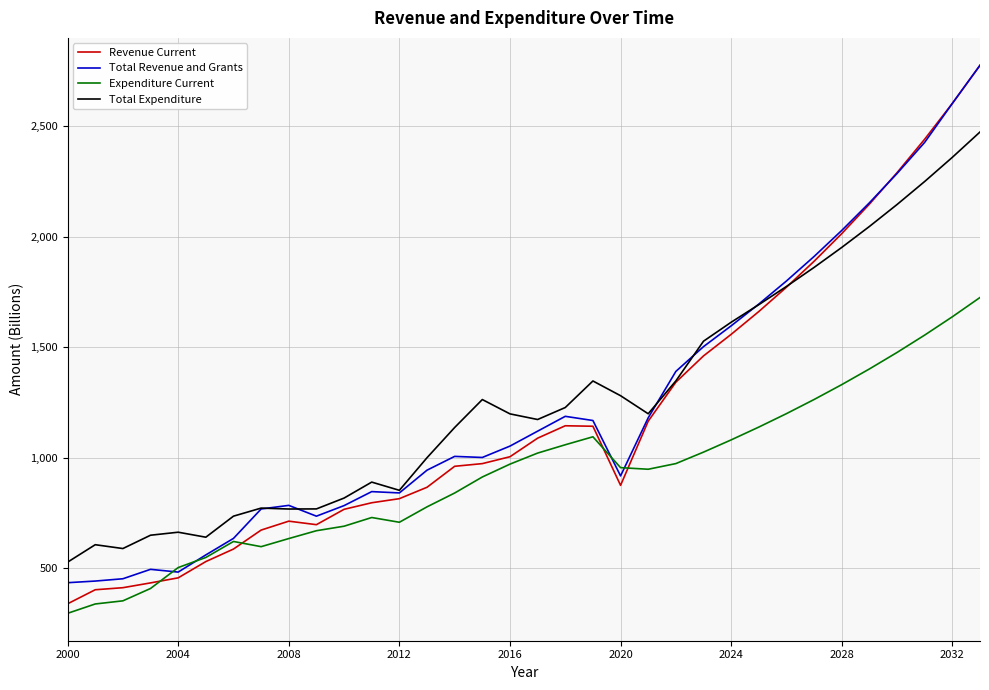

True or false: Expenditure Current and Total Expenditure cross at least once.

False